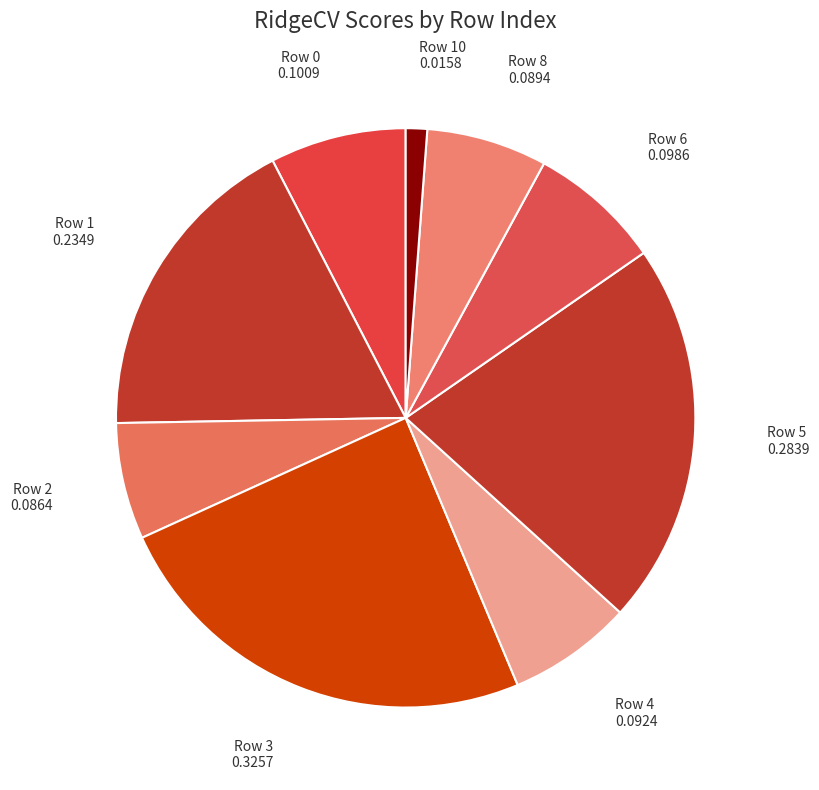

Which slice is the smallest?

Row 10